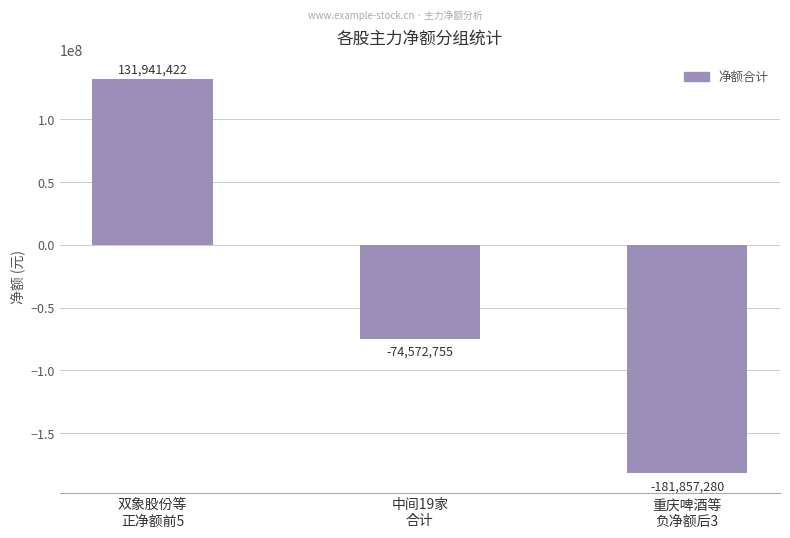

Which label corresponds to the largest value in the chart?

双象股份等
正净额前5